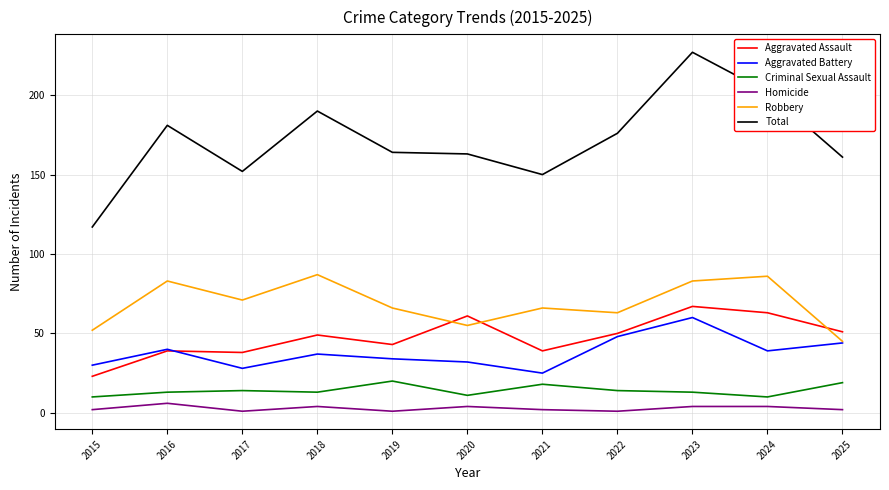

At which category is the sum across all series the highest?

2023